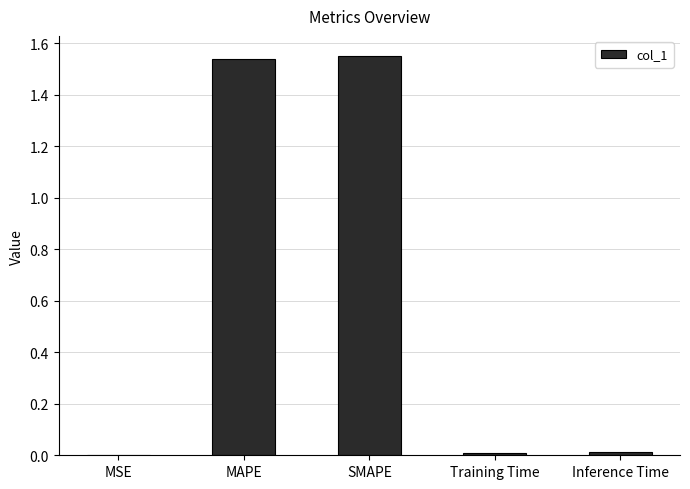

Between MAPE and Inference Time, which is larger?

MAPE